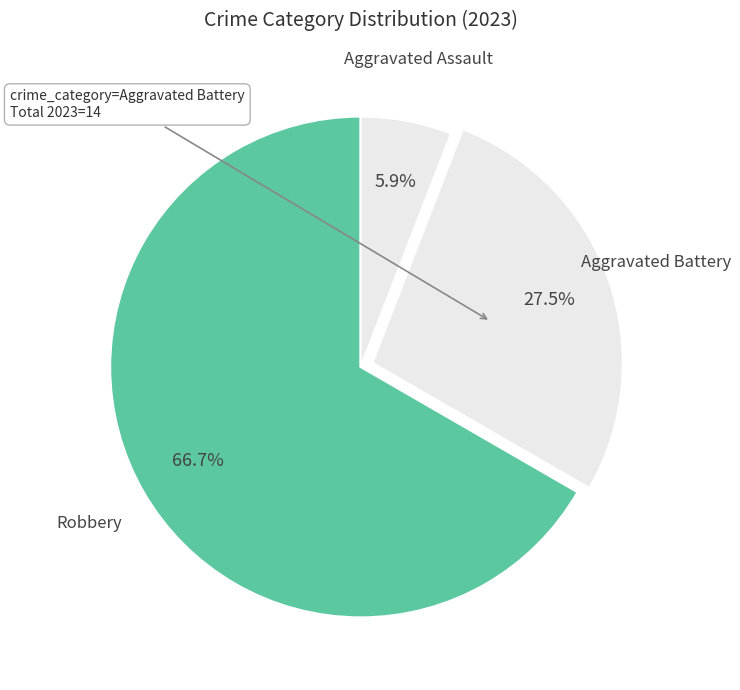

Do Aggravated Battery and Robbery together represent more than half of the pie?

Yes